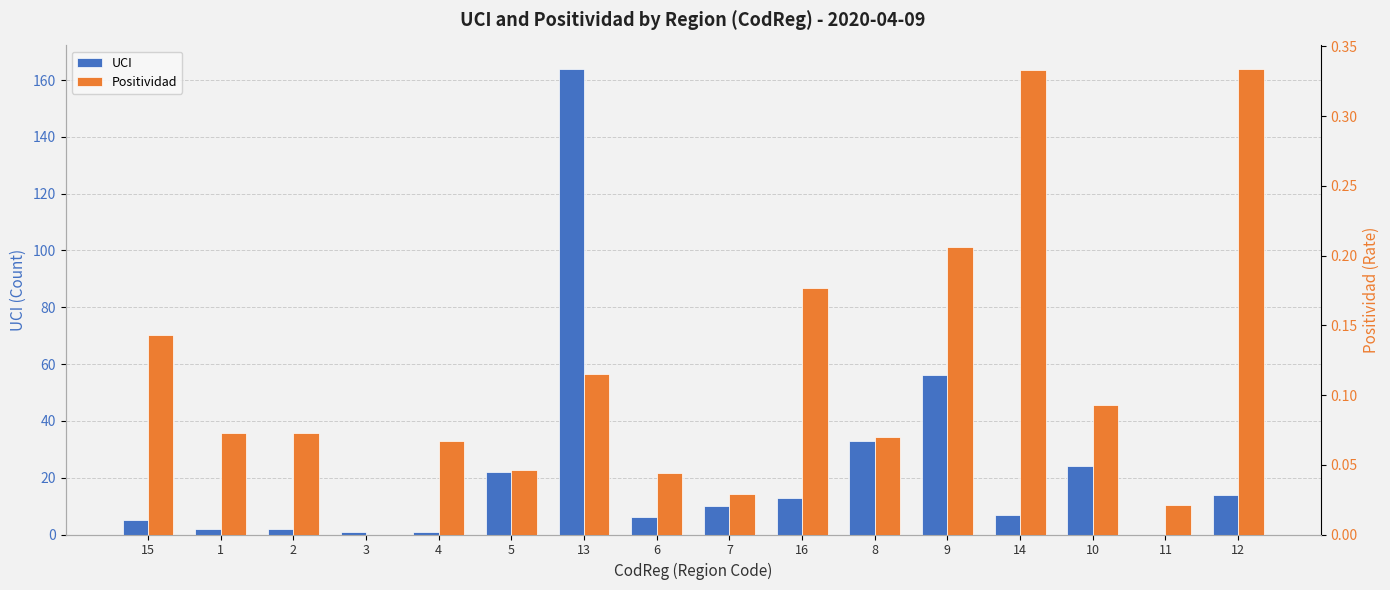

At which label is UCI closest to 82?

9